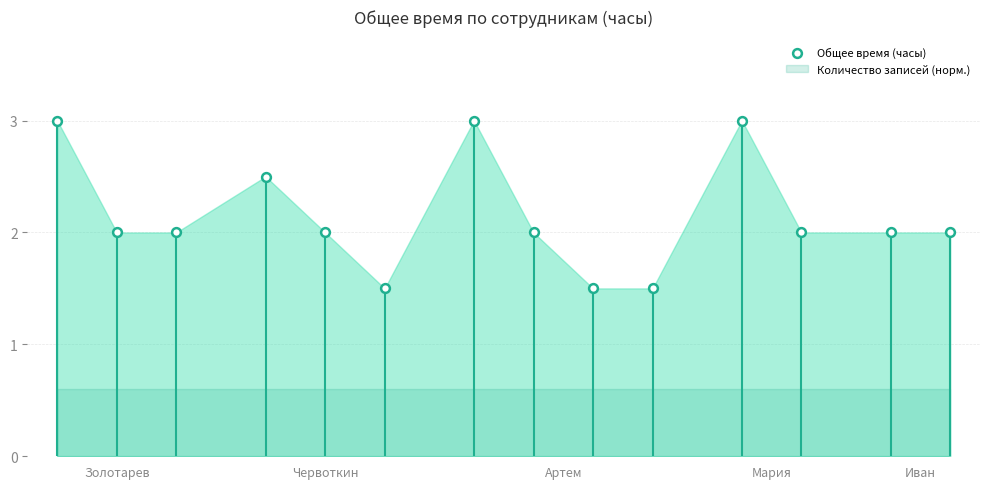

What is the range of X values (max minus min)?

15.0